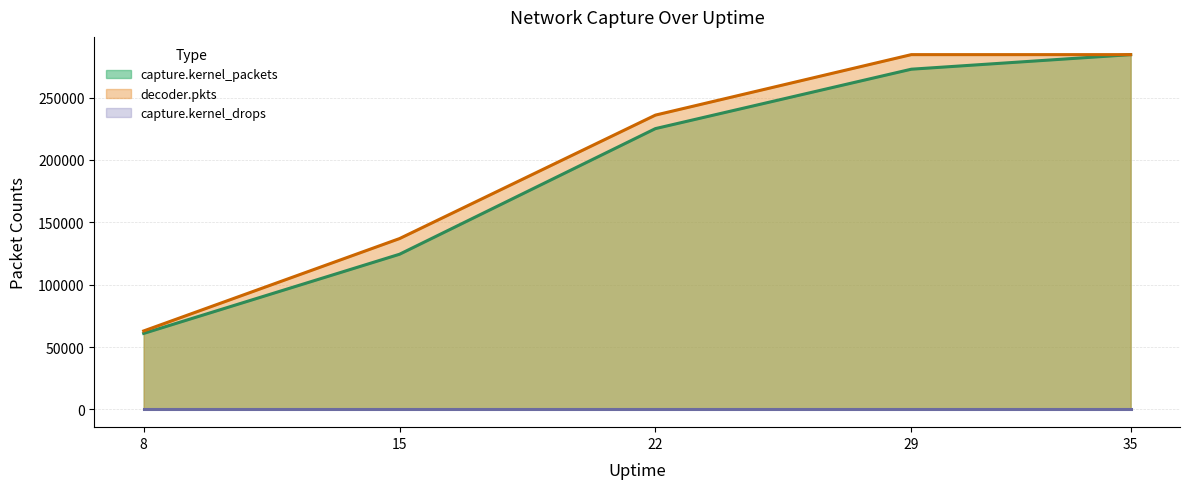

List the labels in order of capture.kernel_packets value, largest first.

35, 29, 22, 15, 8